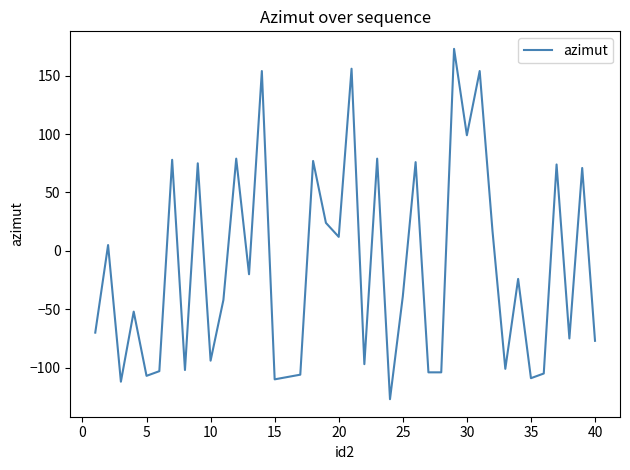

What is the smallest value displayed?

-127